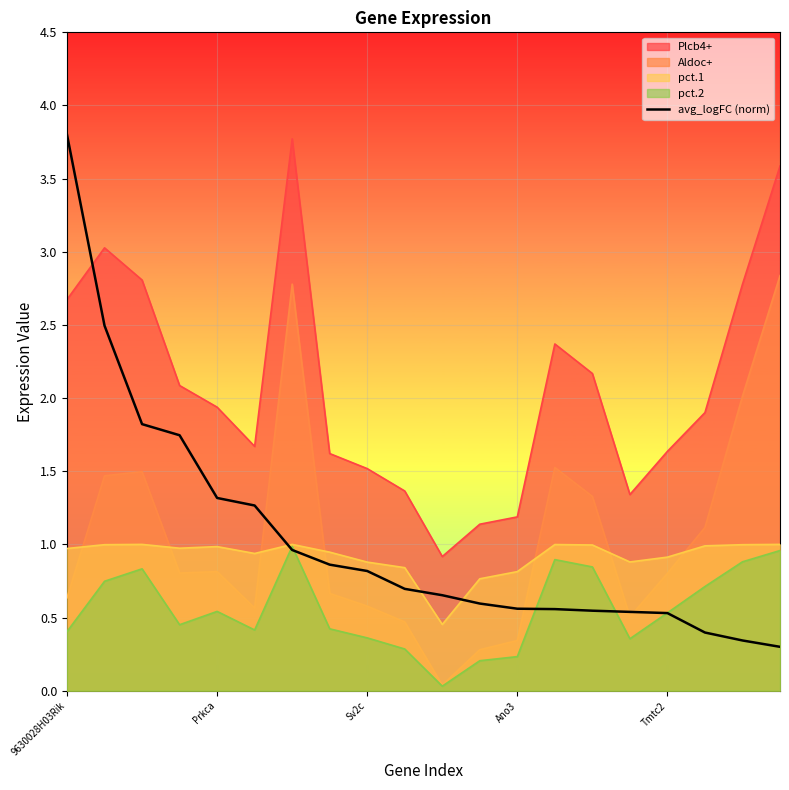

True or false: Plcb4+ and Aldoc+ intersect in this chart.

False